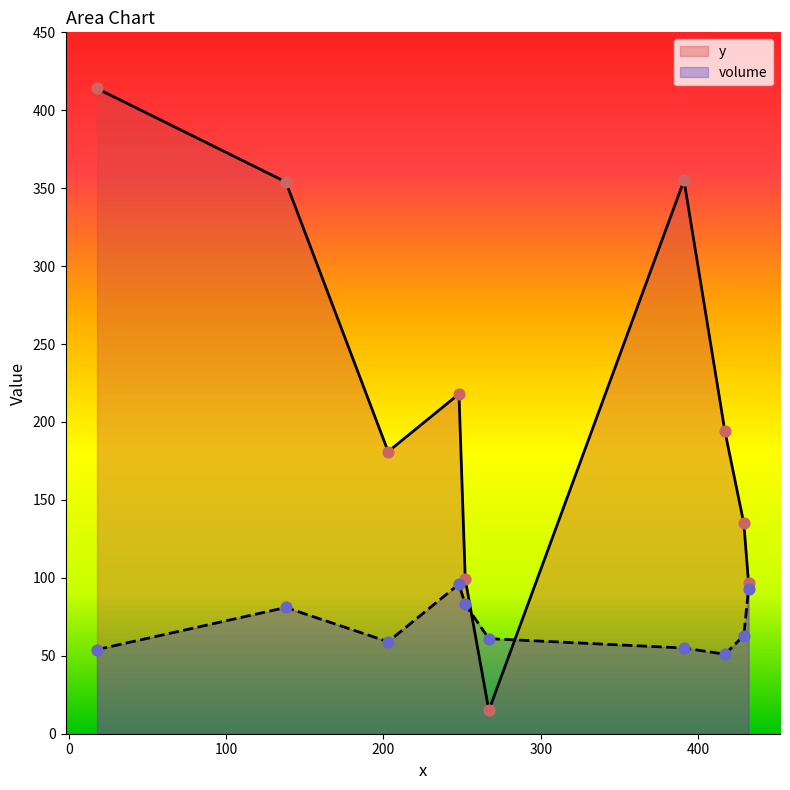

What is the total value across all series at 417?

245